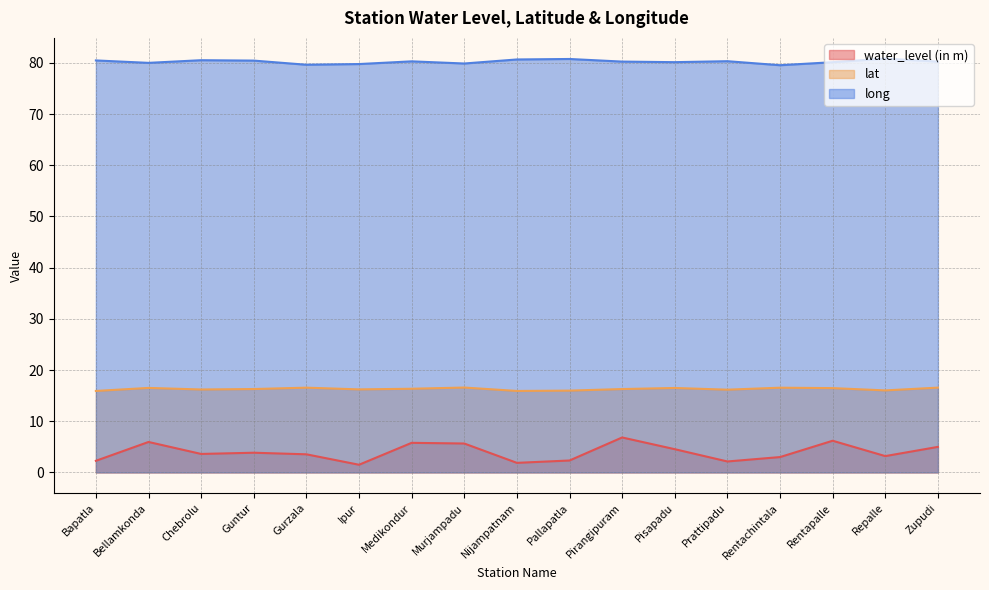

What is the difference between the long values at Pirangipuram and Prattipadu?

0.1